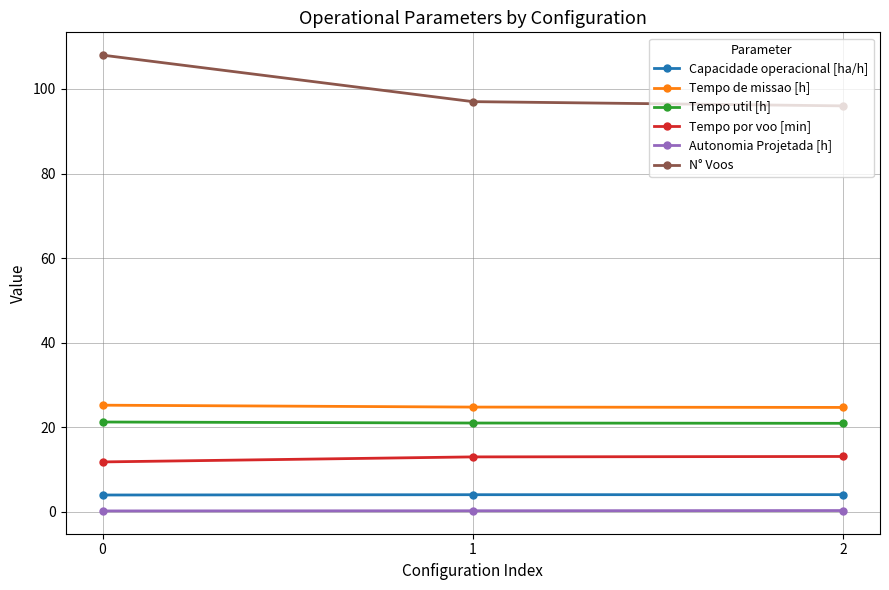

Is the value of Autonomia Projetada [h] at 0 greater than the value of Tempo util [h] at 2?

No